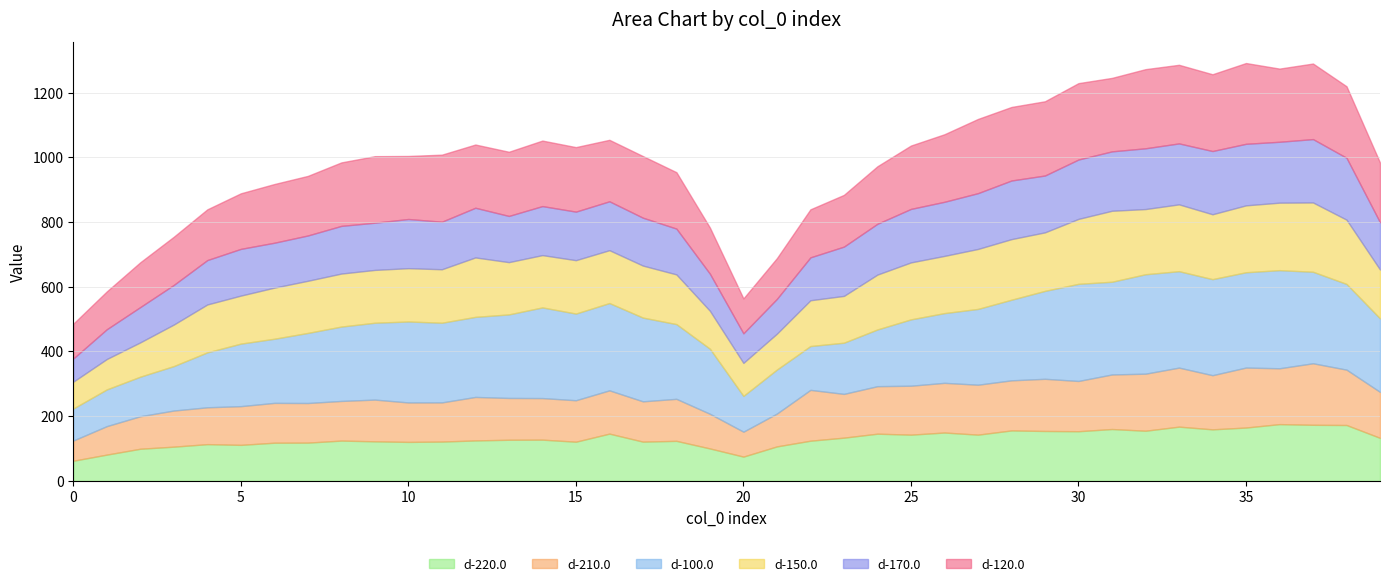

The d-100.0 series shows 237.4 at 9. True or false?

True